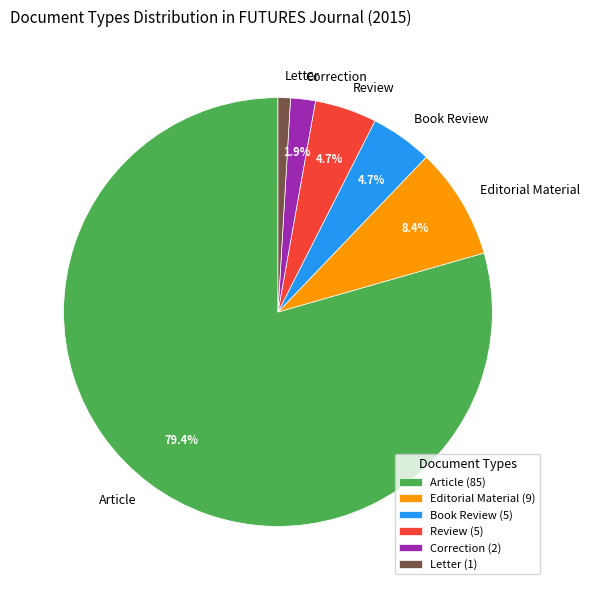

Is it true that Article is 1% of the pie?

False